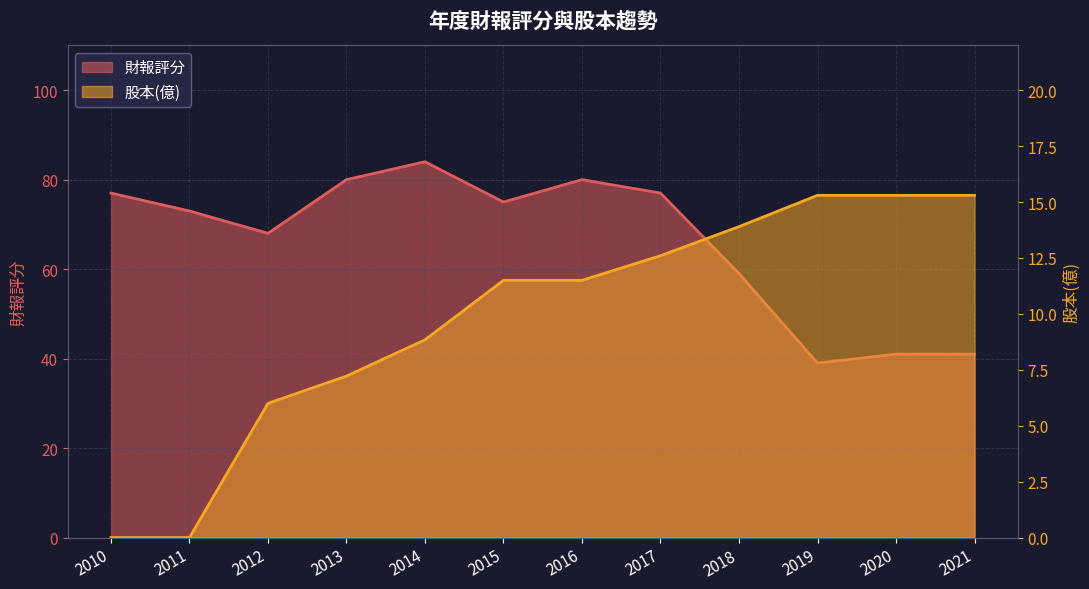

What is the maximum value shown in the chart?

84.0